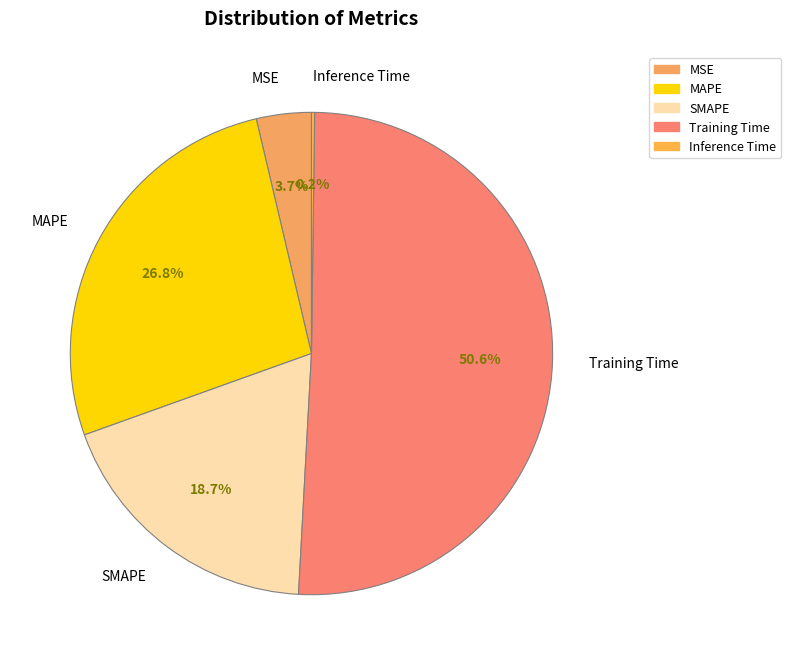

Between Training Time and MSE, which is larger?

Training Time